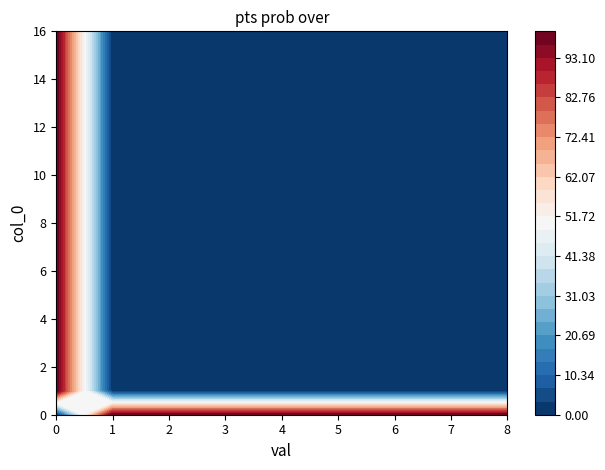

What is the total value across all series at 11?

100